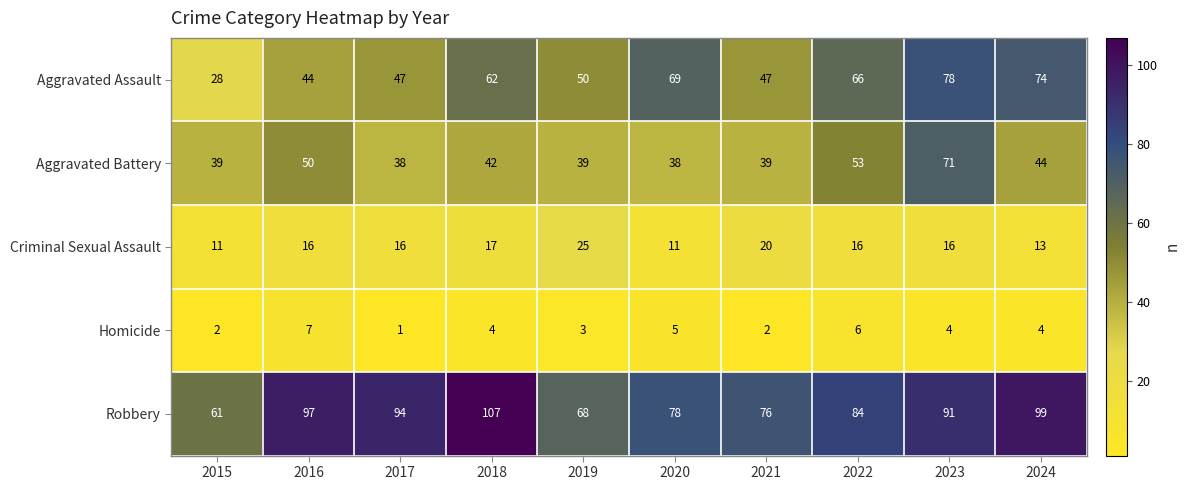

What is the total value across all series at 2017?

196